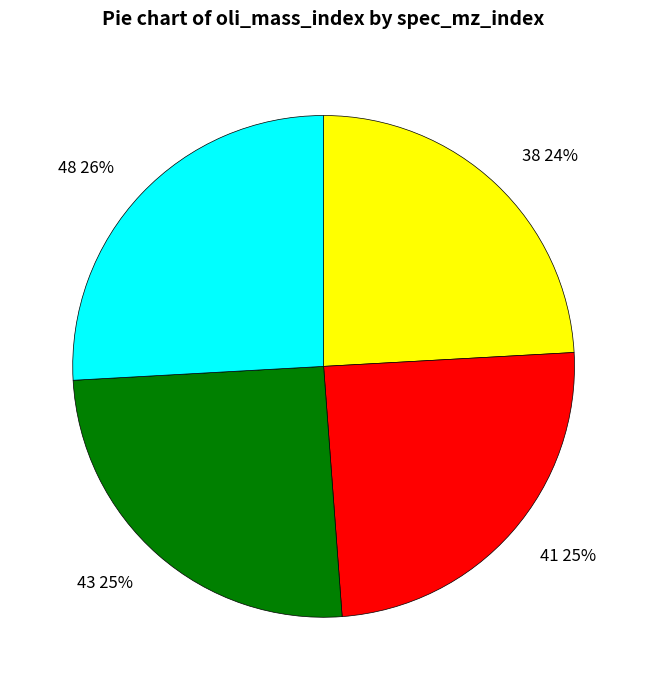

True or false: 41 accounts for 25% of the total.

True